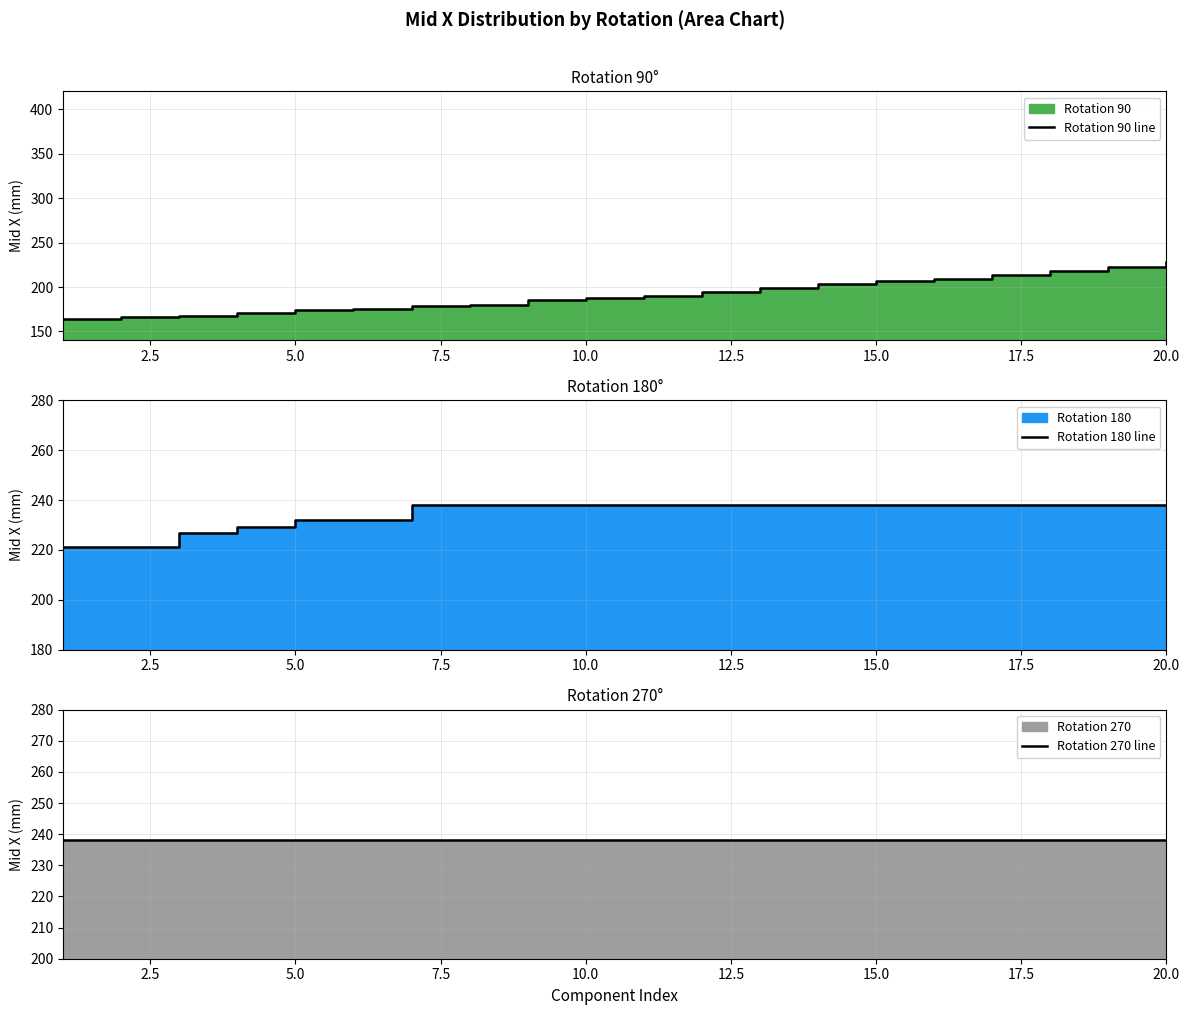

Reading left to right, list all the values displayed in this chart.

Rotation 90 line: 164.3	165.9	167.5	170.7	173.8	175.4	178.6	180.2	184.9	188.1	189.7	194.5	199.2	203.9	206.4	208.8	213.5	218.3	223.0	227.8
Rotation 180 line: 221.0	221.0	226.8	229.3	231.9	232.0	238.2	238.2	238.2	238.2	238.2	238.2	238.2	238.2	238.2	238.2	238.2	238.2	238.2	238.2
Rotation 270 line: 238.2	238.2	238.2	238.2	238.2	238.2	238.2	238.2	238.2	238.2	238.2	238.2	238.2	238.2	238.2	238.2	238.2	238.2	238.2	238.2